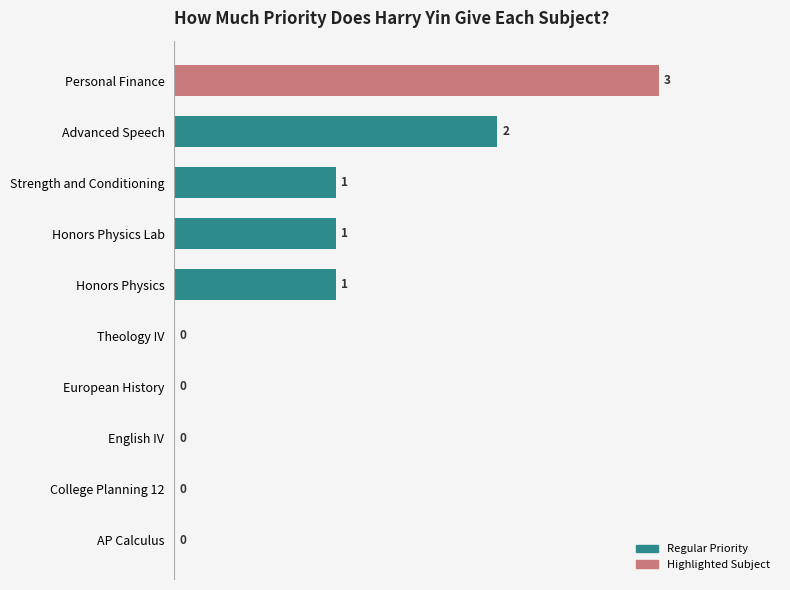

What is the sum of all values?

8